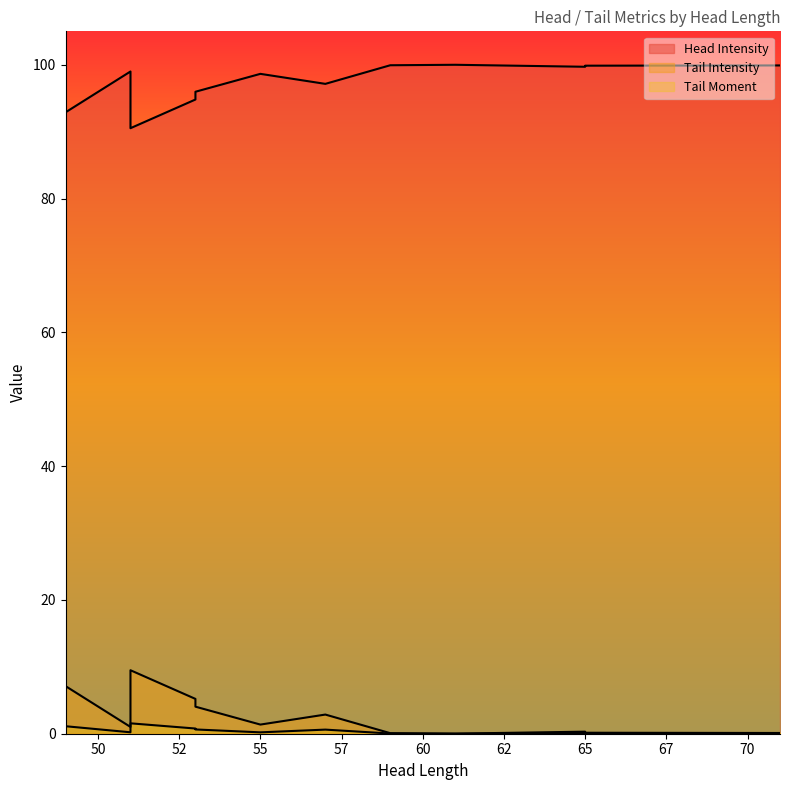

Count the number of categories in the chart.

12